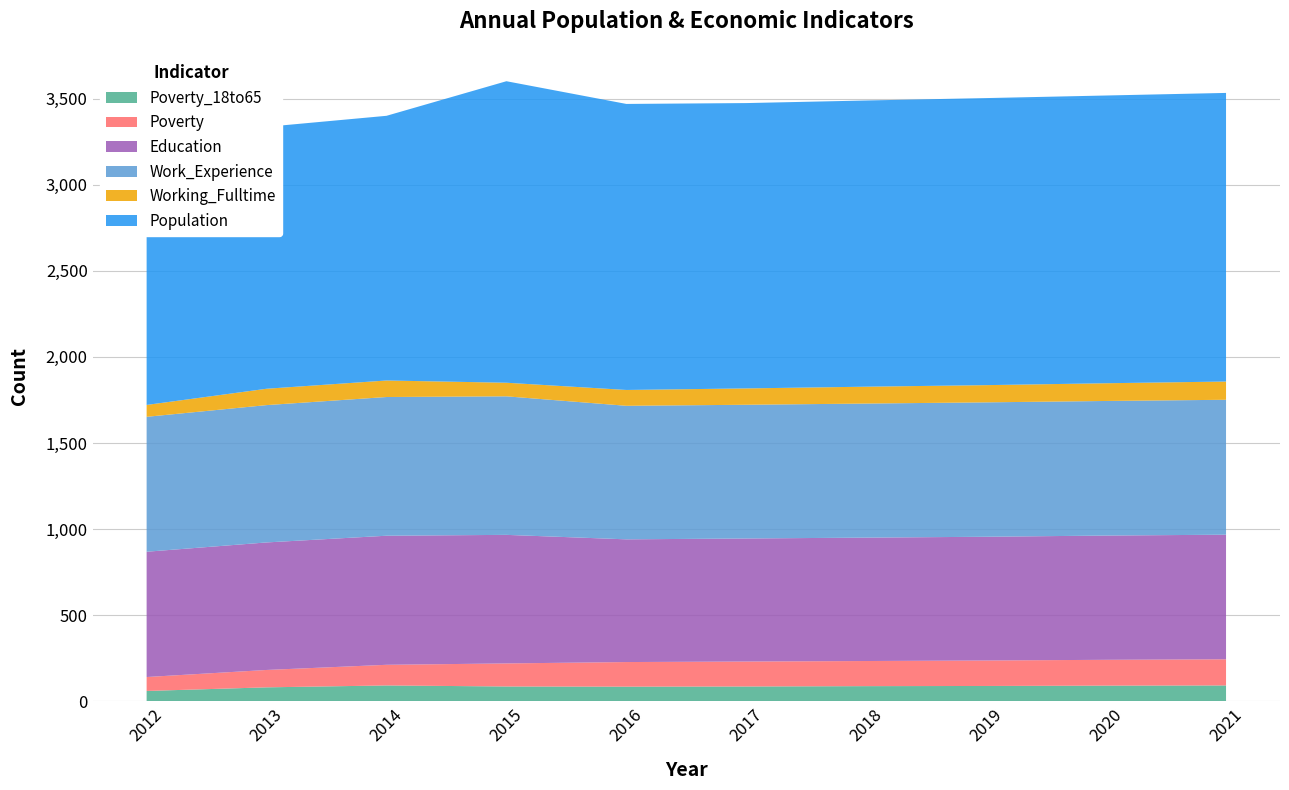

Reading left to right, extract all data points from this chart.

Poverty_18to65: 59	80	91	85	84	85	87	88	90	91
Poverty: 81	101	120	134	143	145	146	148	150	152
Education: 728	741	750	747	713	715	717	719	722	724
Work_Experience: 784	798	806	805	776	777	779	781	782	784
Working_Fulltime: 69	95	96	79	92	95	98	100	103	106
Population: 1548	1522	1538	1752	1662	1658	1663	1668	1672	1677